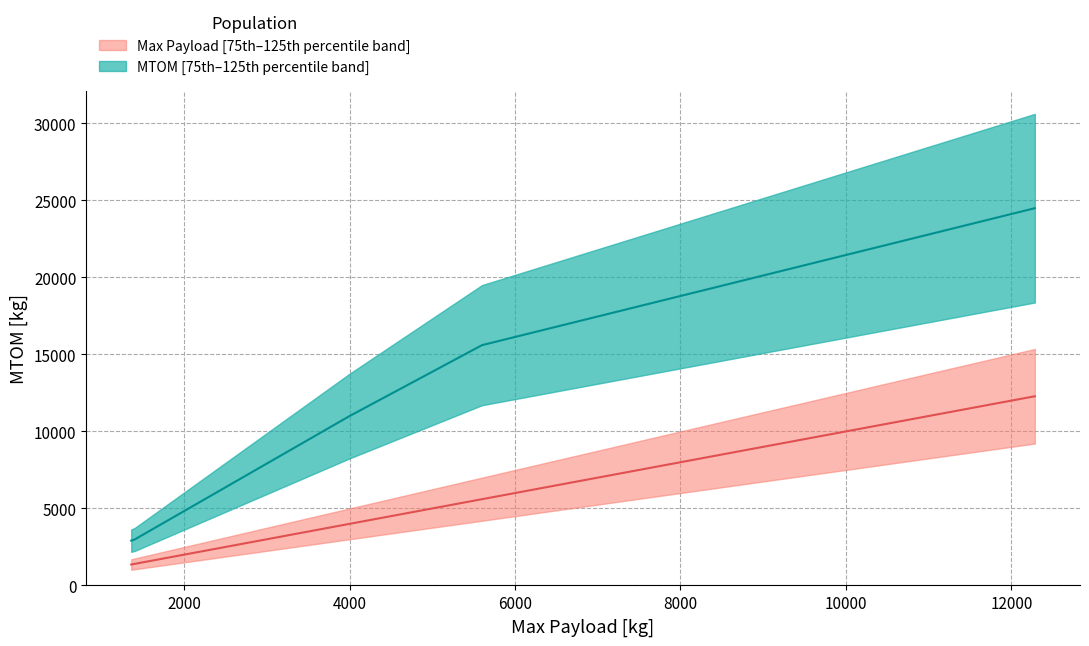

Which series has the largest total across all categories?

MTOM median